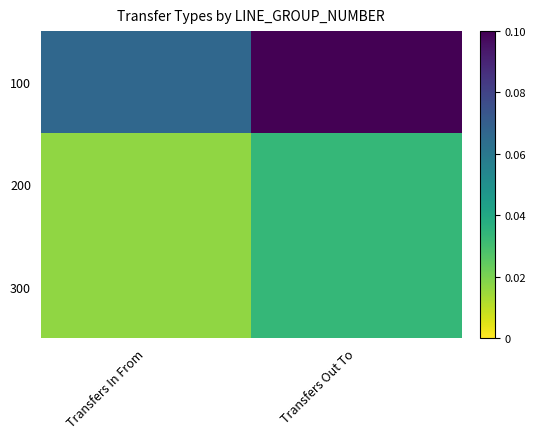

Reading left to right, extract all data points from this chart.

100: Transfers In From=0.1	Transfers Out To=0.1
200: Transfers In From=0.0	Transfers Out To=0.0
300: Transfers In From=0.0	Transfers Out To=0.0